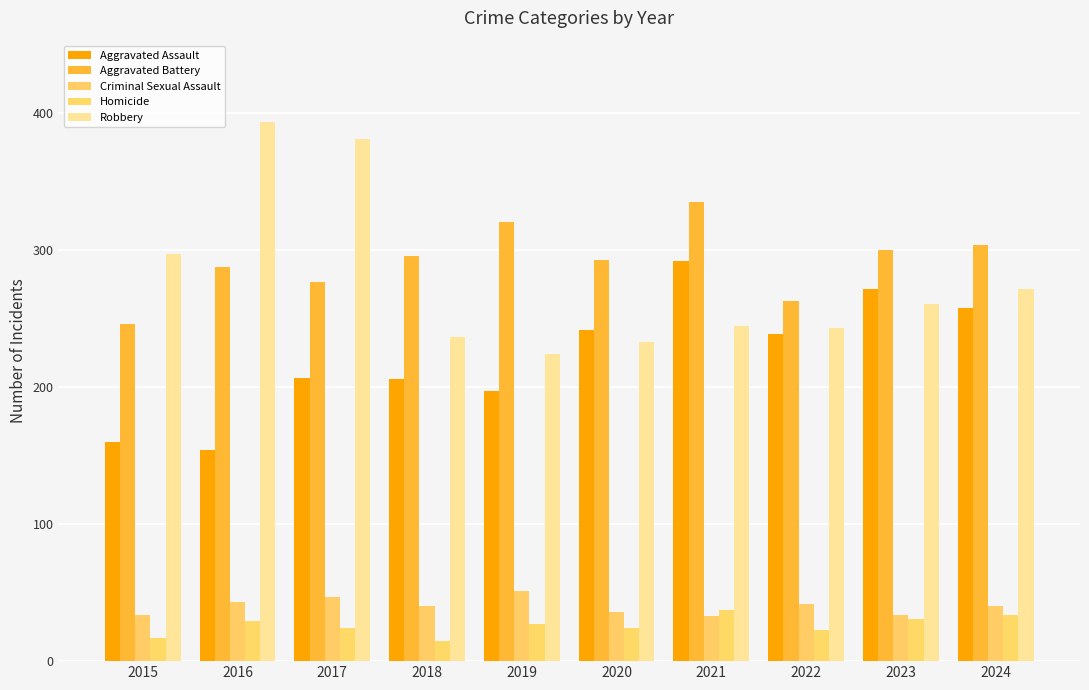

Does the chart contain stacked bars?

No